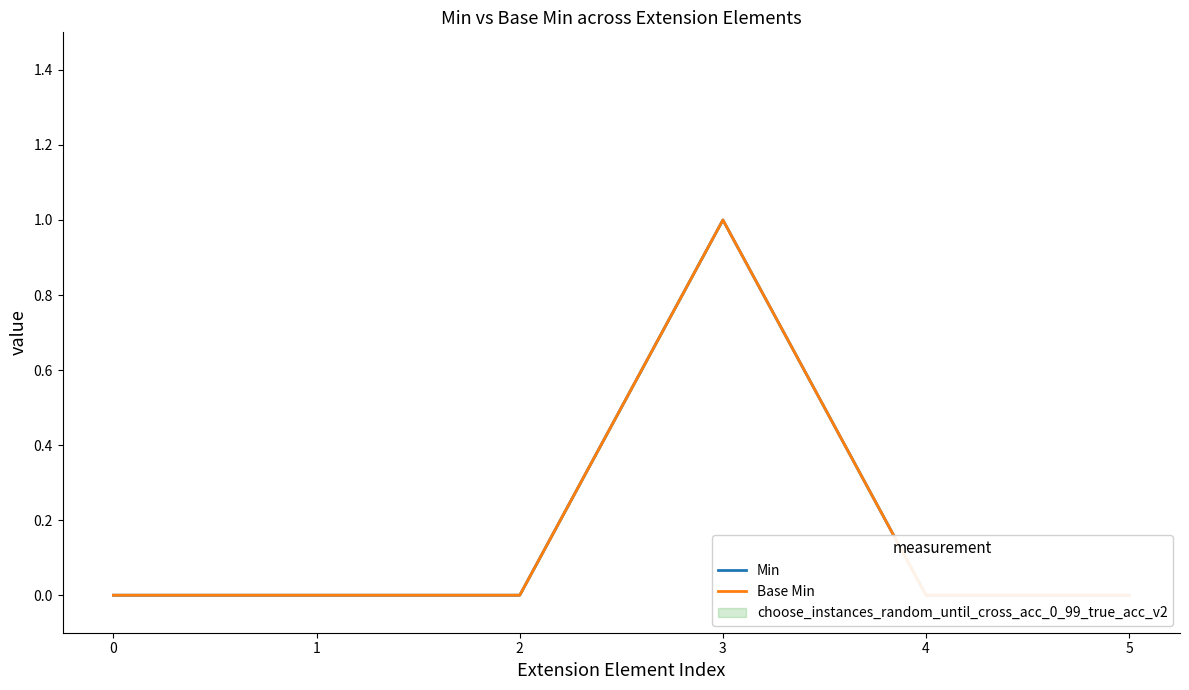

How many values in the Min series exceed 0?

1